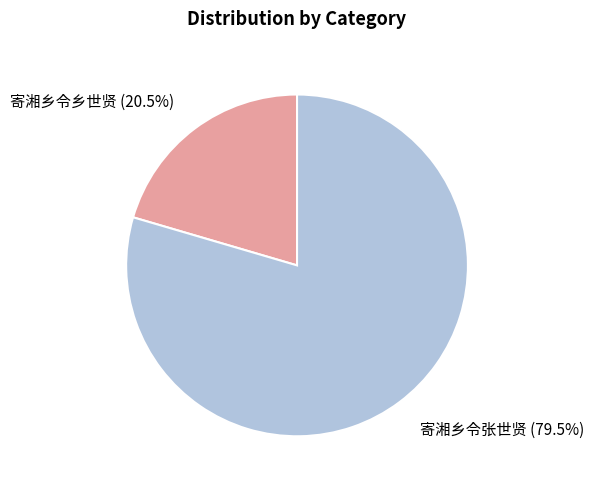

Is there a majority slice in this chart?

Yes